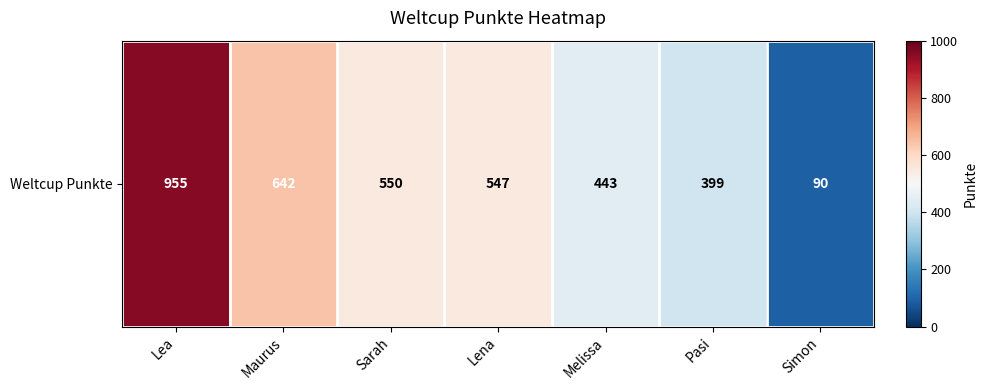

The value at Lena is 119. True or false?

False